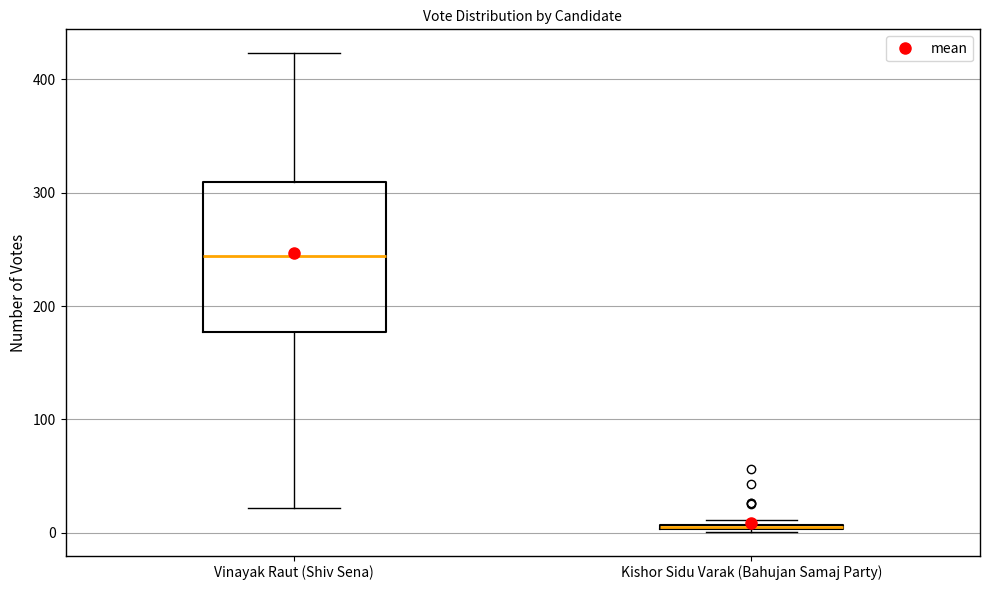

Where is the upper edge of the box for Kishor Sidu Varak (Bahujan Samaj Party) on the y-axis? The values are not printed on the chart, so give them approximately, as read against the axis.

10